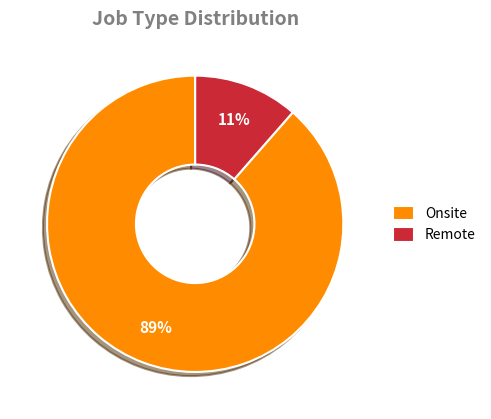

To the nearest percent, what is the combined percentage of Onsite and Remote?

100%